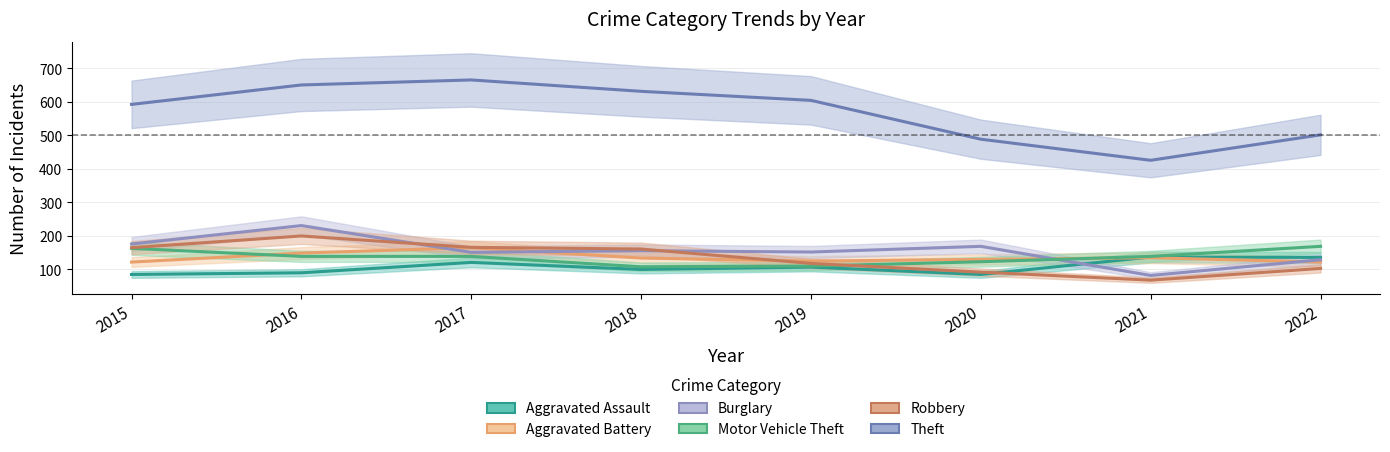

What is the sum of all Motor Vehicle Theft values?

1082